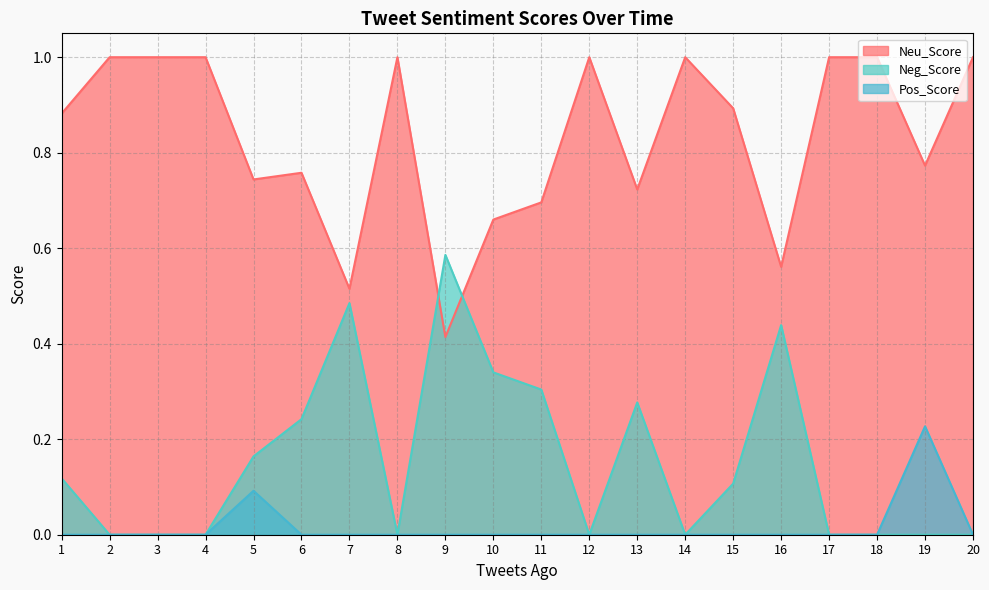

Between 12 and 18, which series saw the biggest shift?

Neu_Score